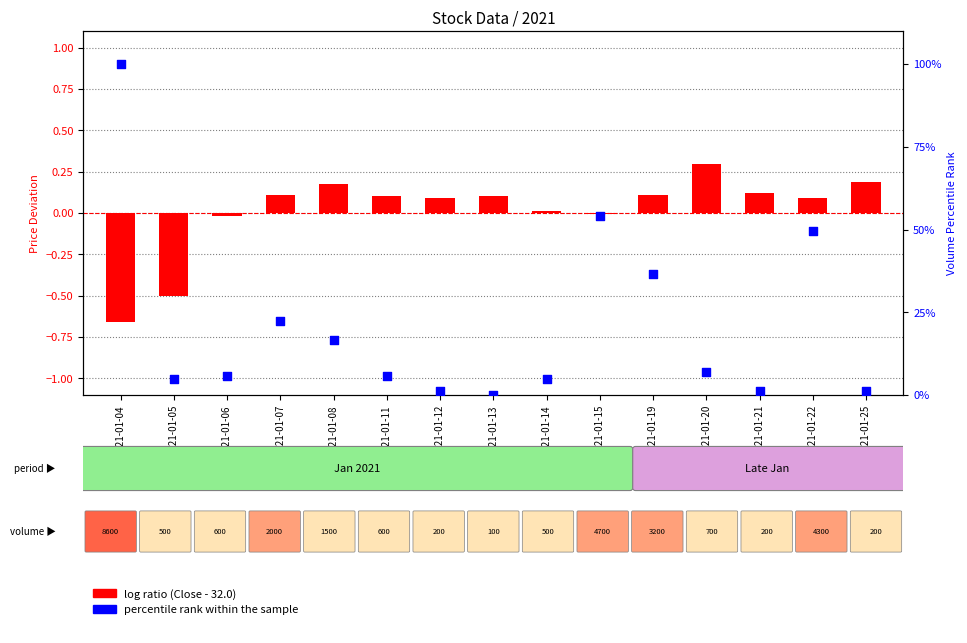

At which category is the sum across all series the highest?

2021-01-04